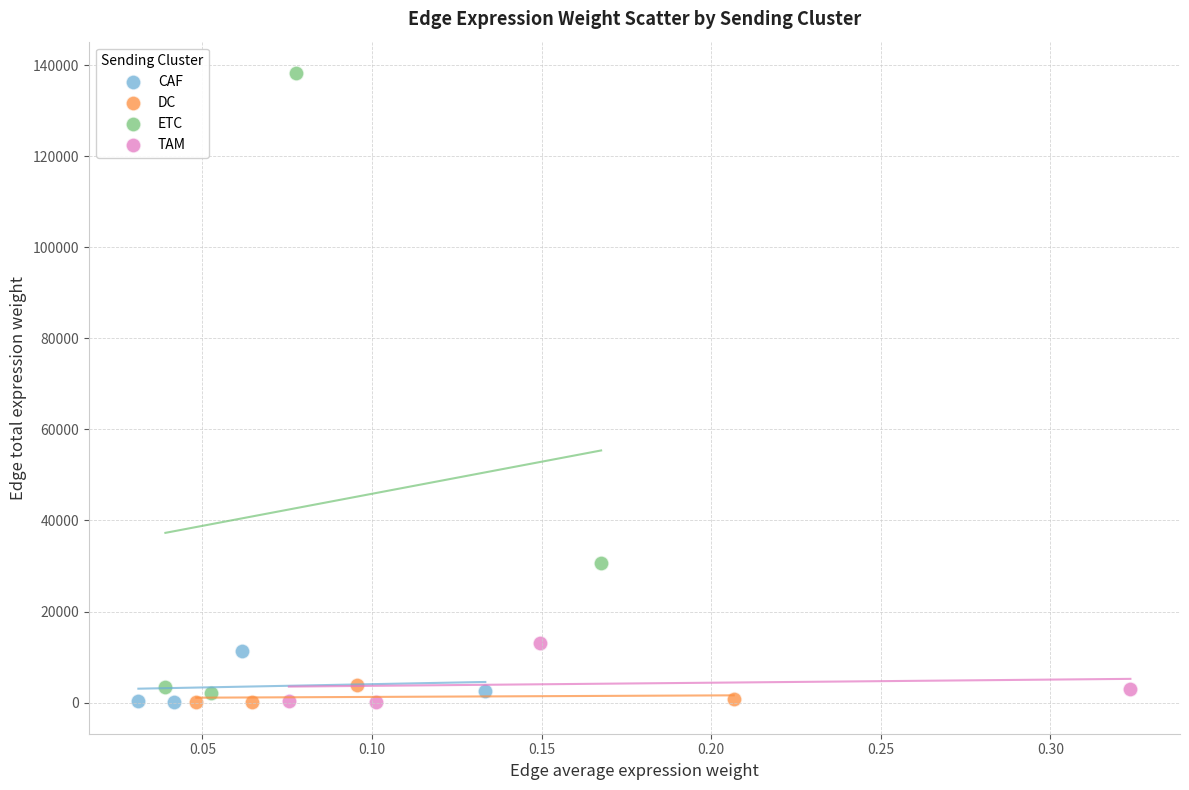

What are all the series names shown in the legend?

CAF, DC, ETC, TAM